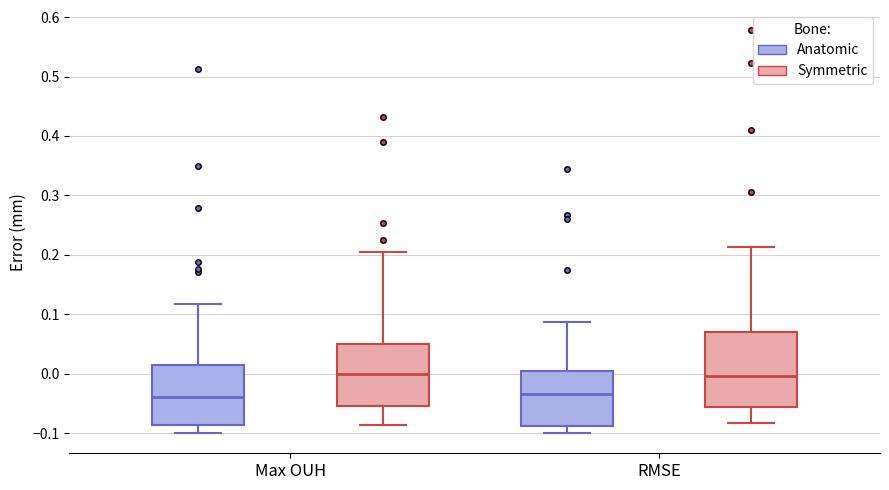

Where does the lower whisker of the box for Max OUH (Anatomic) end on the y-axis? The values are not printed on the chart, so give them approximately, as read against the axis.

-0.10